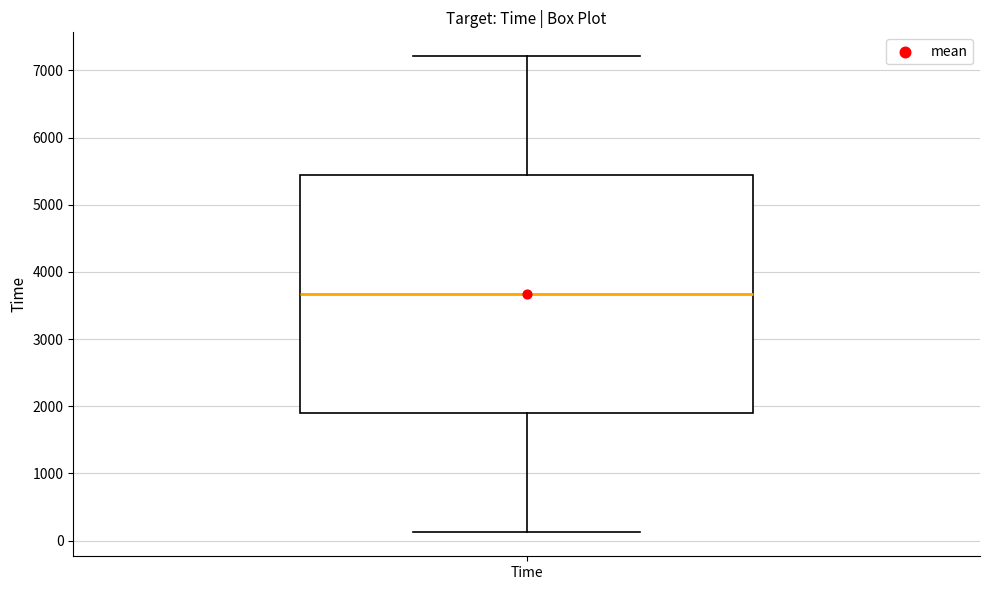

Where does the upper whisker of the box for Time end on the y-axis? The values are not printed on the chart, so give them approximately, as read against the axis.

7200